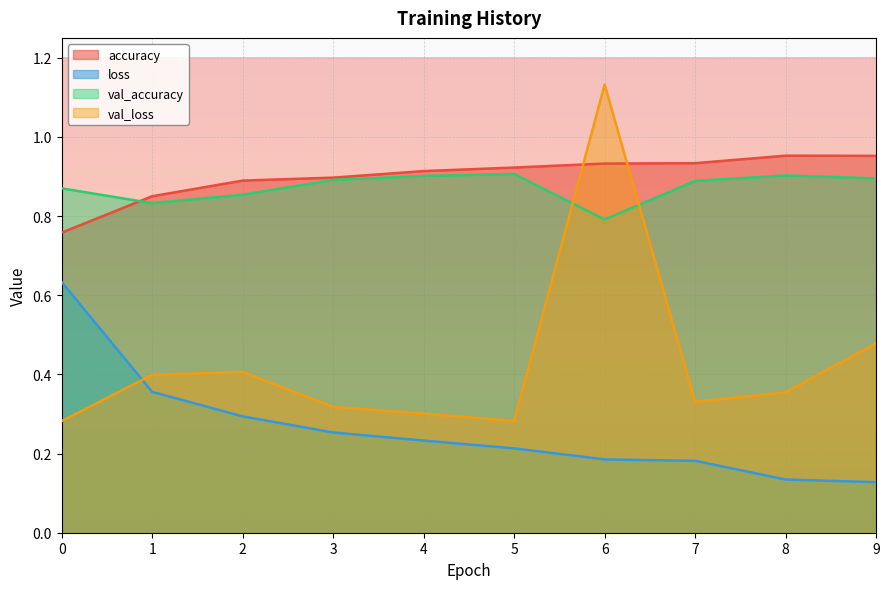

Reading right to left, what are all the values shown in this chart?

accuracy: 9=1.0	8=1.0	7=0.9	6=0.9	5=0.9	4=0.9	3=0.9	2=0.9	1=0.9	0=0.8
loss: 9=0.1	8=0.1	7=0.2	6=0.2	5=0.2	4=0.2	3=0.3	2=0.3	1=0.4	0=0.6
val_accuracy: 9=0.9	8=0.9	7=0.9	6=0.8	5=0.9	4=0.9	3=0.9	2=0.9	1=0.8	0=0.9
val_loss: 9=0.5	8=0.4	7=0.3	6=1.1	5=0.3	4=0.3	3=0.3	2=0.4	1=0.4	0=0.3